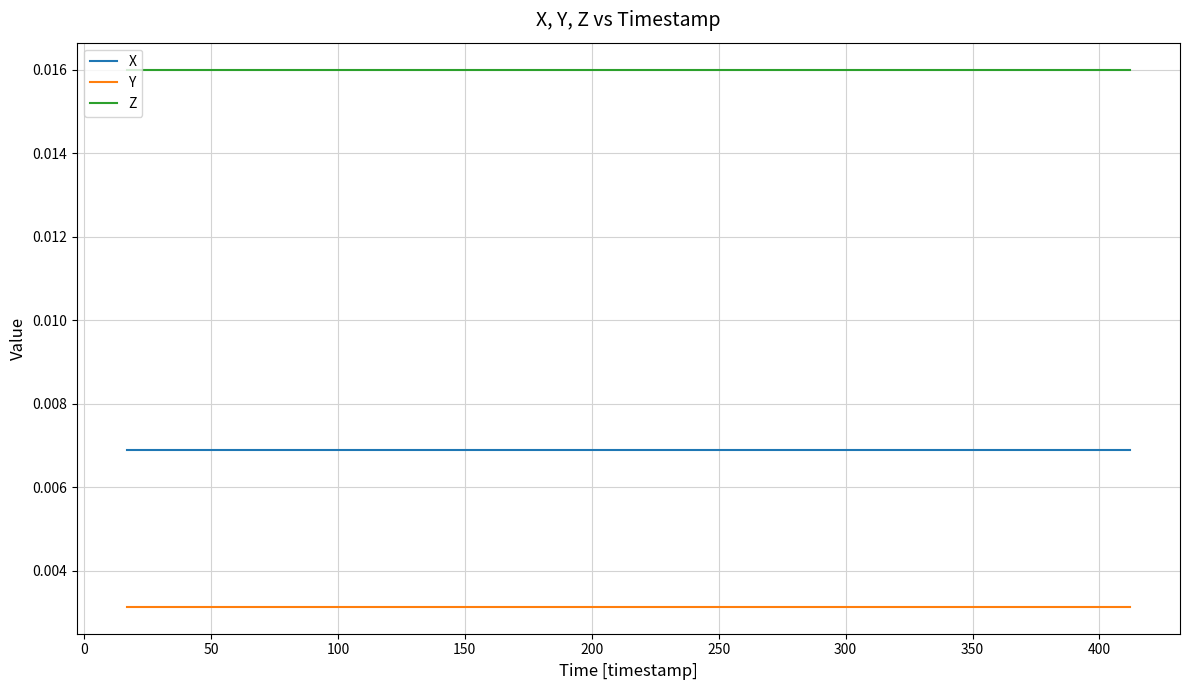

Which series has the largest total across all categories?

Z